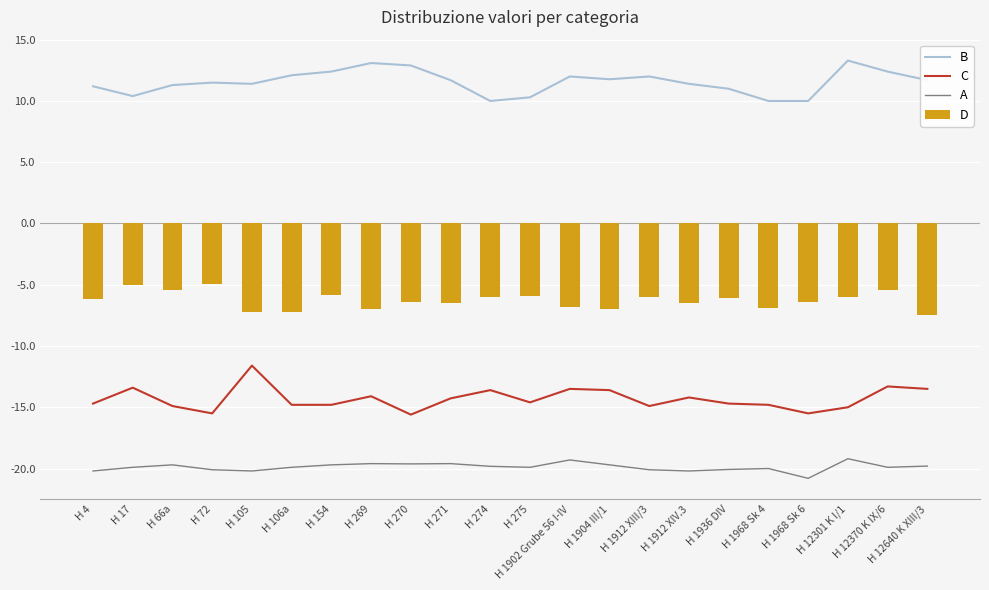

At H 106a, list the series in order from smallest to largest.

A, C, D, B